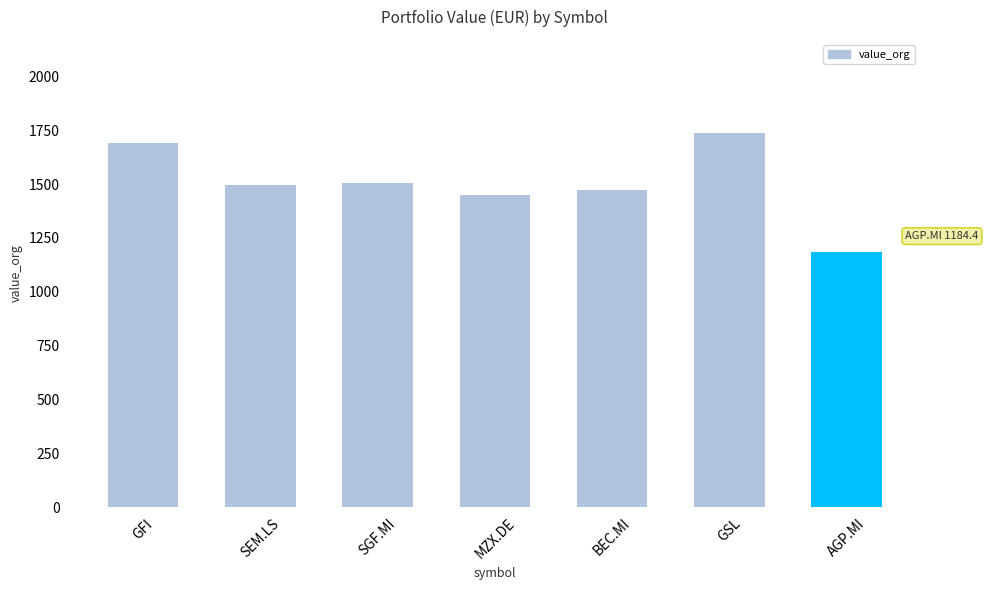

What is the average value?

1504.2